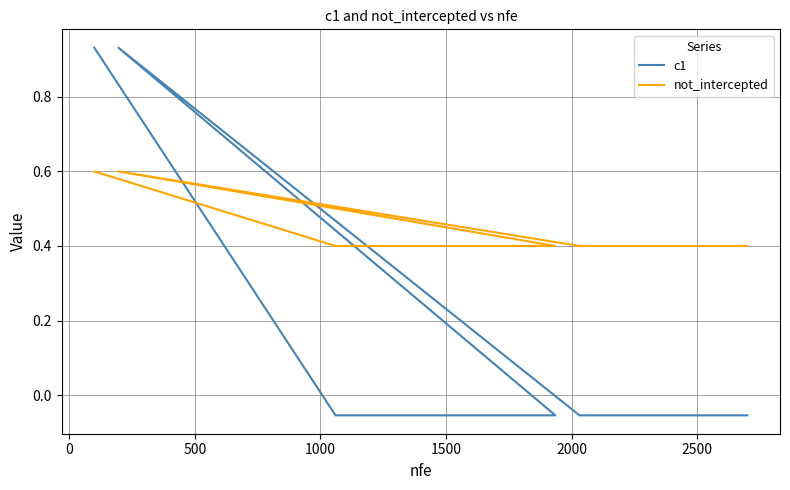

What is the difference between the maximum and minimum values in the c1 series?

1.0